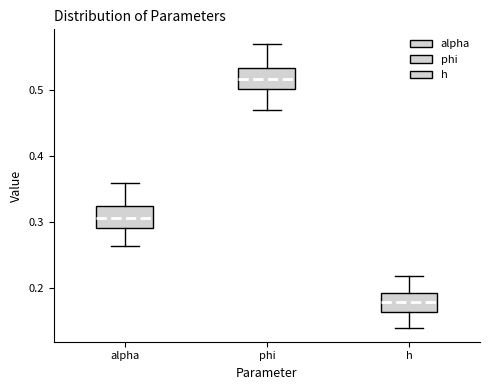

Reading left to right, read every box against the y-axis: the position of its median line, the range the box covers, and the ends of its whiskers. The values are not printed on the chart, so give them approximately, as read against the axis.

alpha: median 0.31, box 0.29 to 0.32, whiskers 0.26 to 0.36
phi: median 0.52, box 0.50 to 0.53, whiskers 0.47 to 0.57
h: median 0.18, box 0.16 to 0.19, whiskers 0.14 to 0.22